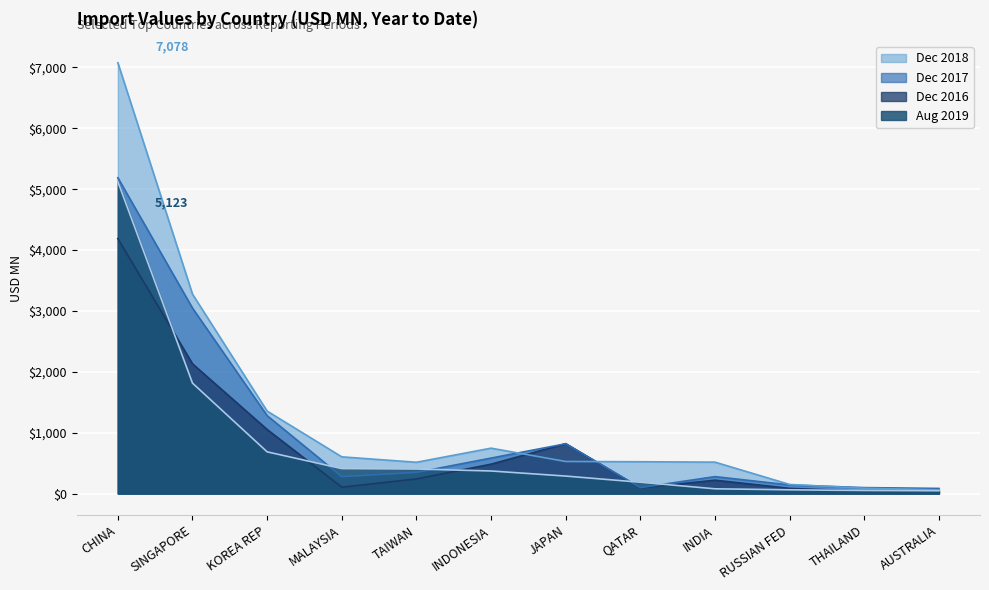

What position from the right is TAIWAN?

8